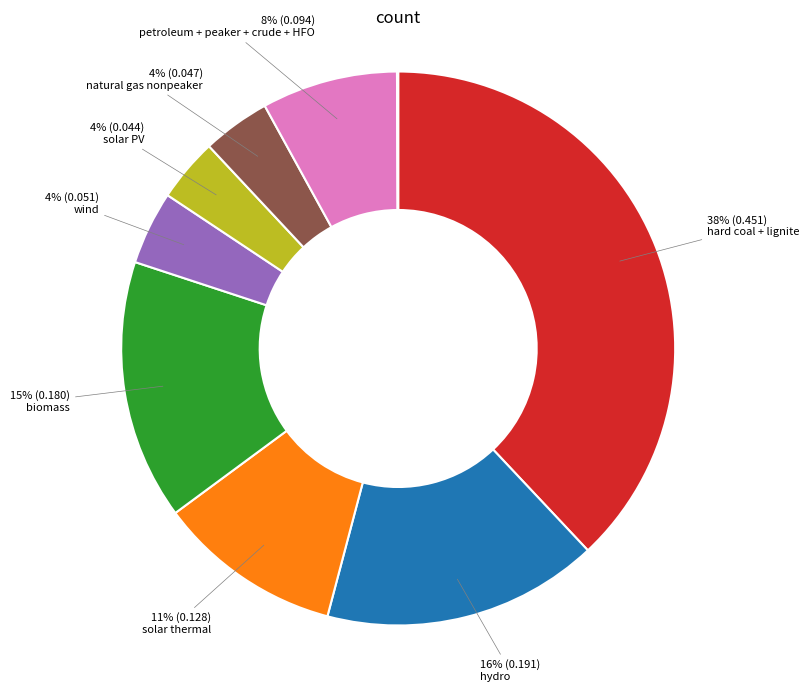

Is there a majority slice in this chart?

No